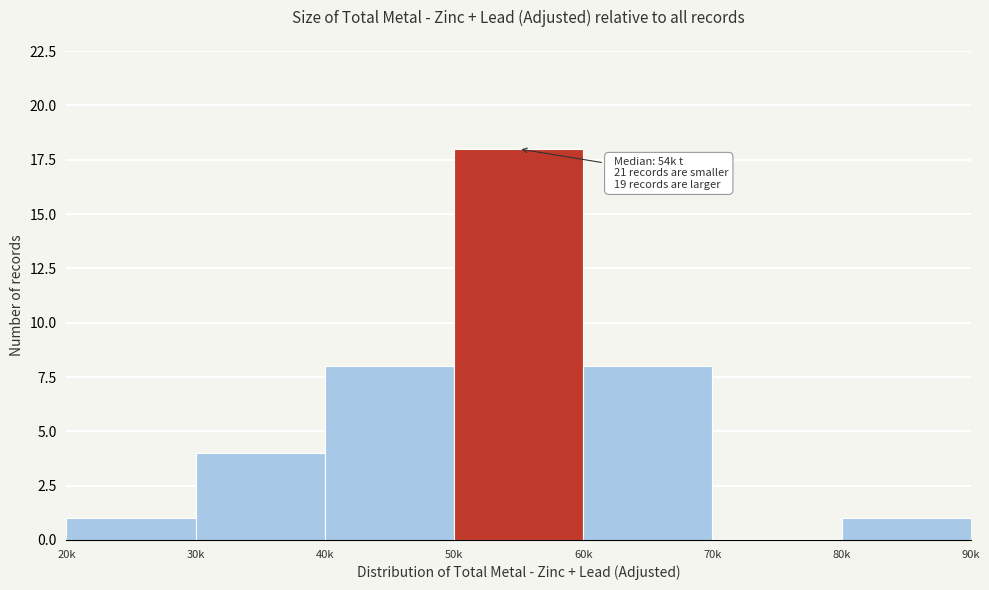

Reading left to right, list all the values displayed in this chart.

20k=1	30k=4	40k=8	50k=18	60k=8	70k=0	80k=1